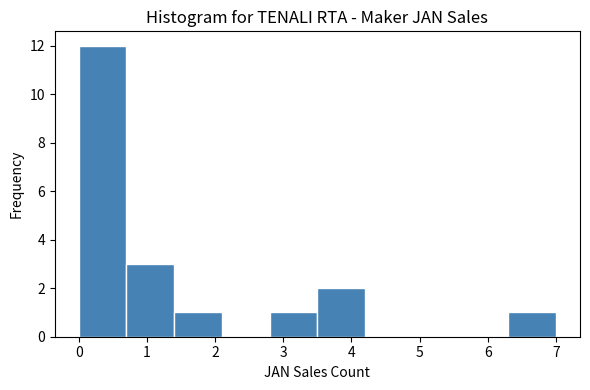

How tall is the bar that spans 6.3 to 7.0 on the x-axis? The values are not printed on the chart, so give them approximately, as read against the axis.

1